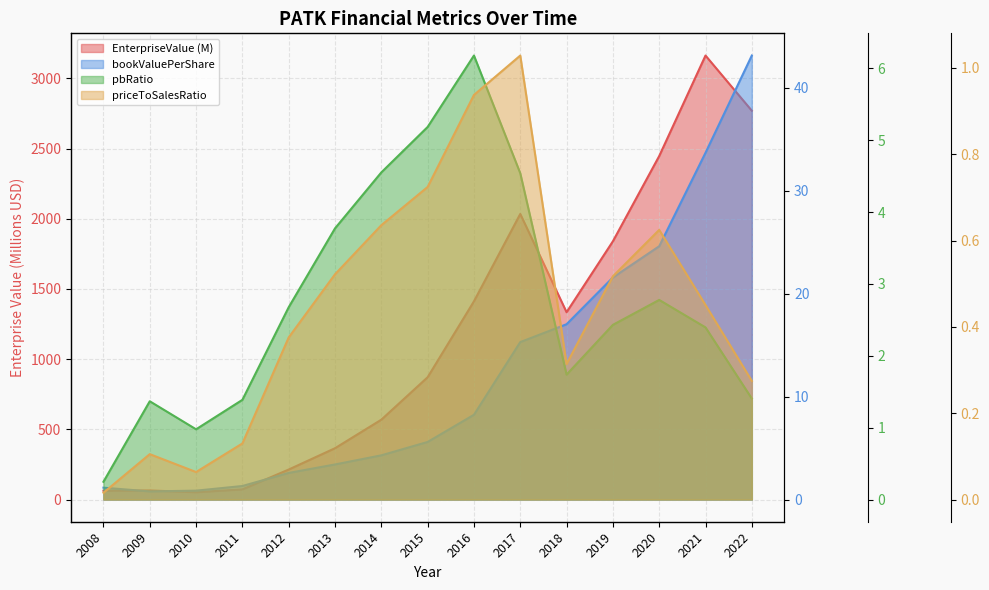

At which category does the chart reach its peak across all series?

2021